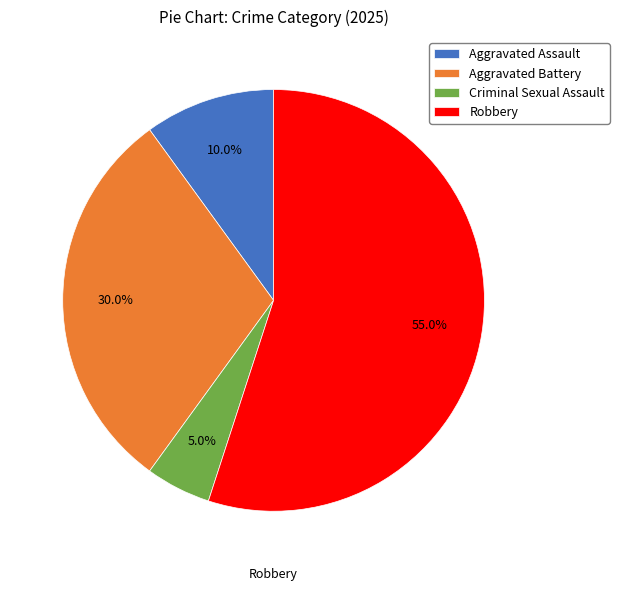

How much of the chart is everything except Criminal Sexual Assault?

95.0%